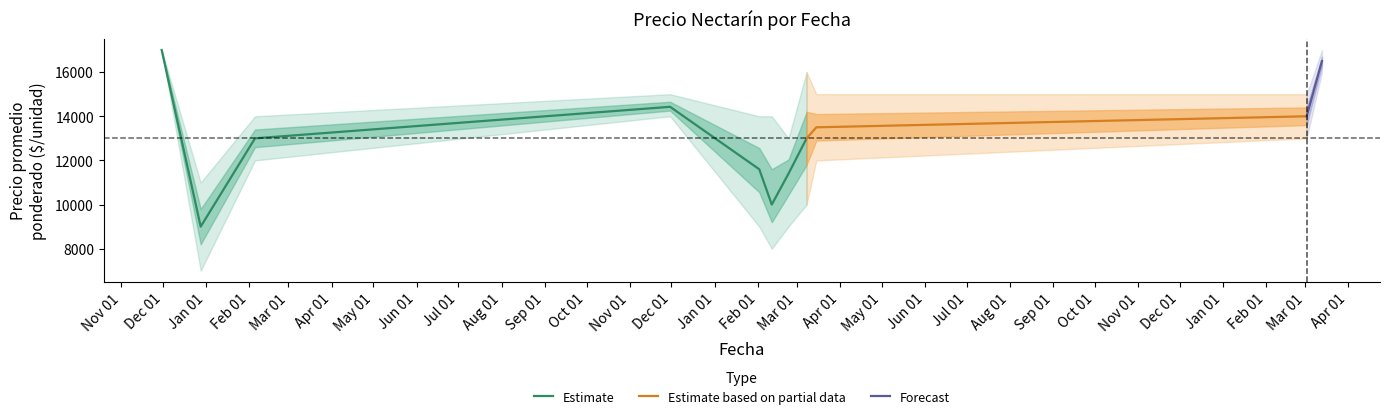

How many Precio máximo values are between 14000 and 16000?

7